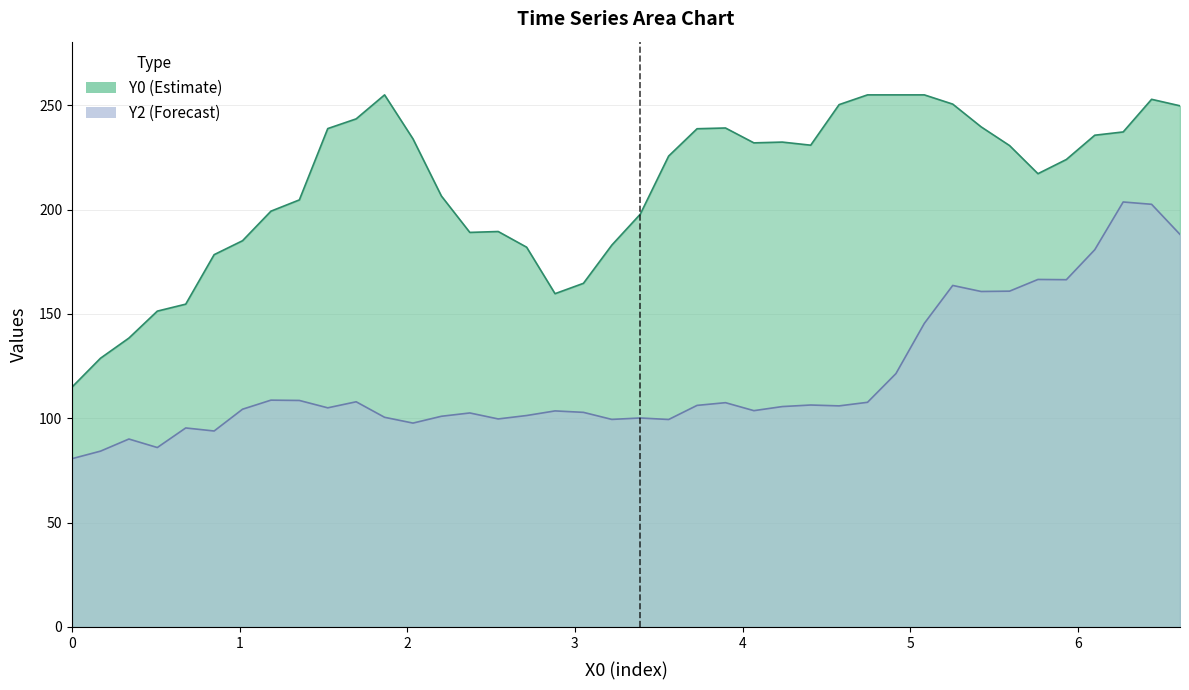

How many data points in Y0 are above 230?

20